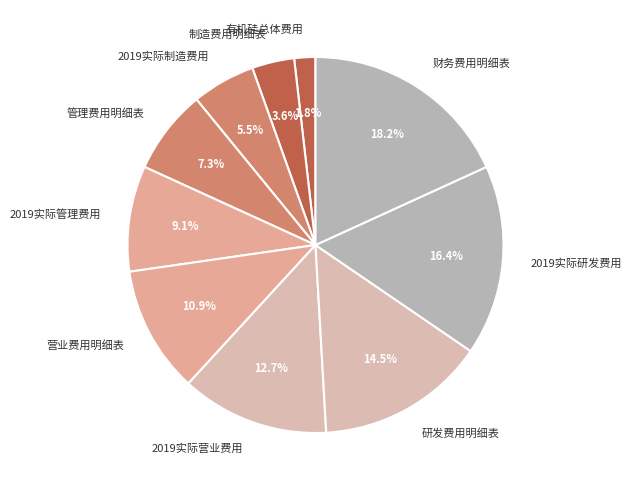

Is 2019实际制造费用 the majority of the pie?

No